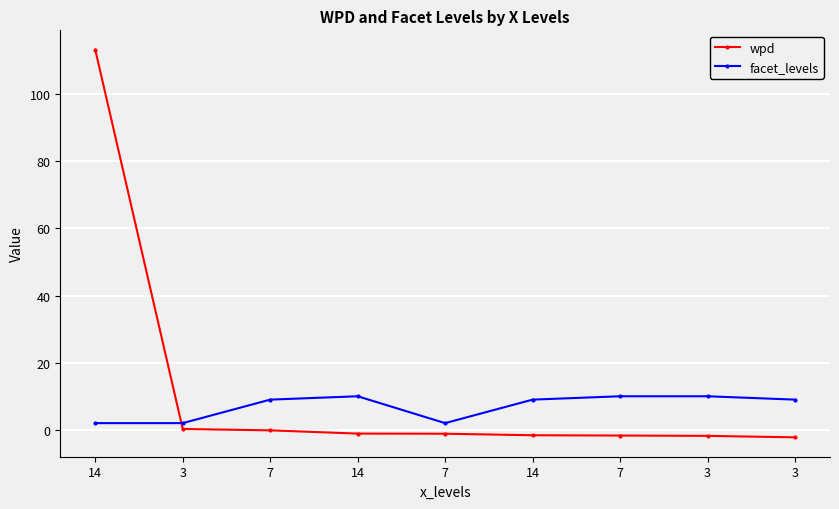

What is the maximum value shown in the chart?

113.2